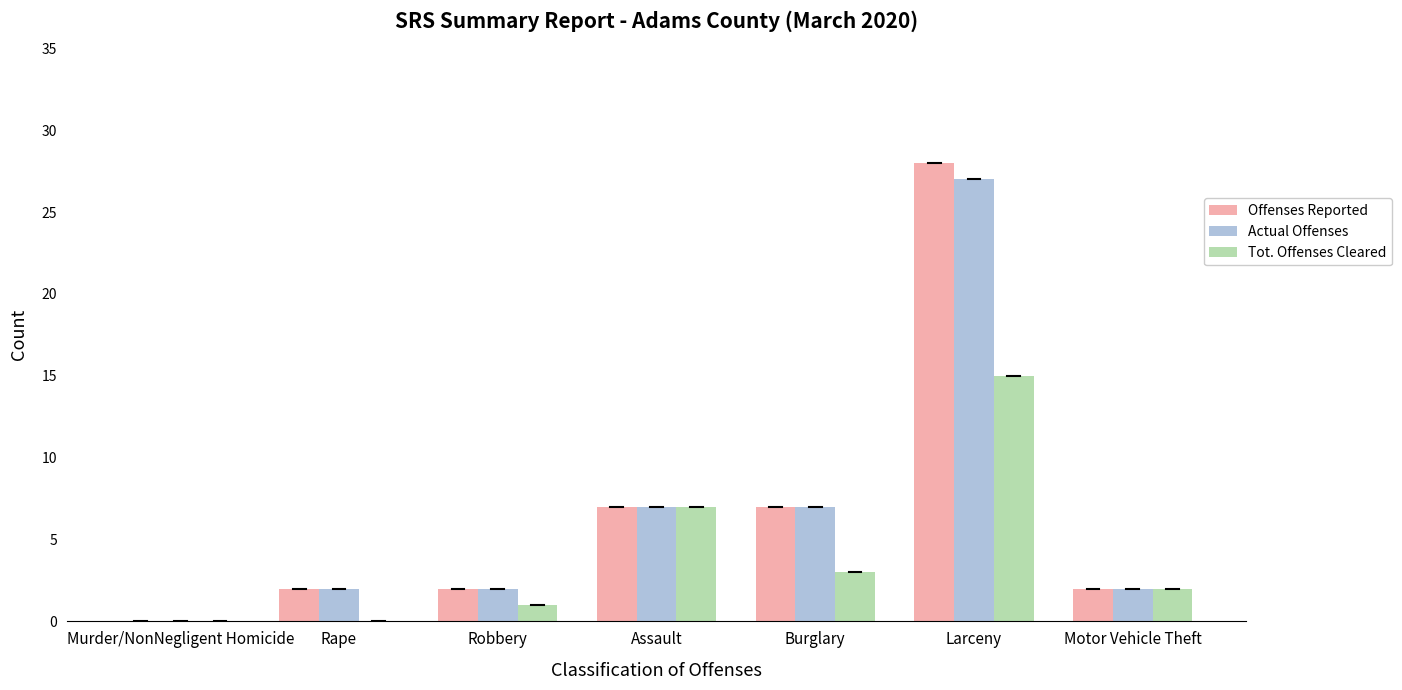

Between Rape and Assault, which series saw the biggest shift?

Tot. Offenses Cleared